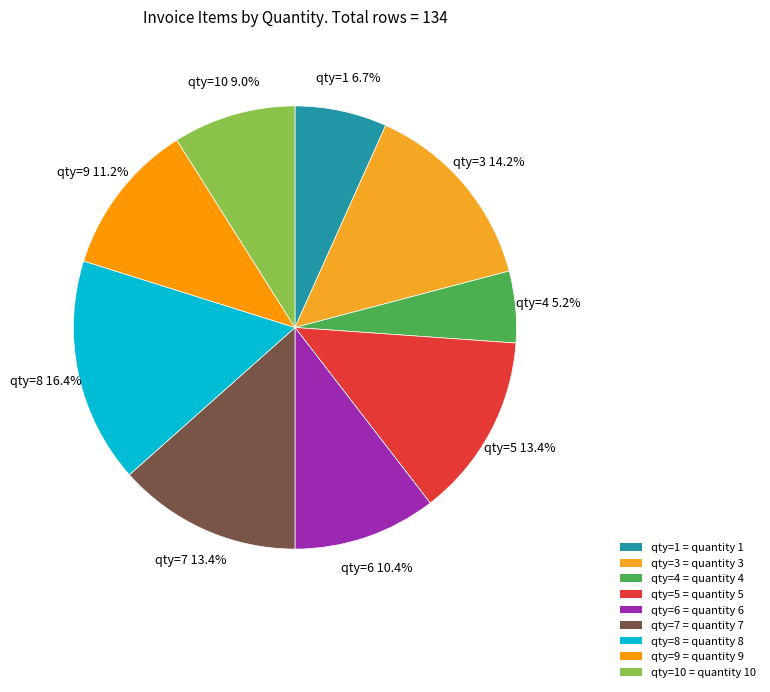

What is the largest slice in the pie chart?

qty=8